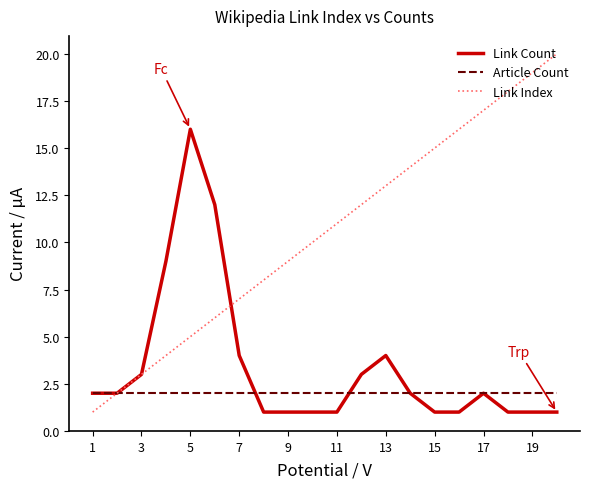

Which series has the largest total across all categories?

Link Index